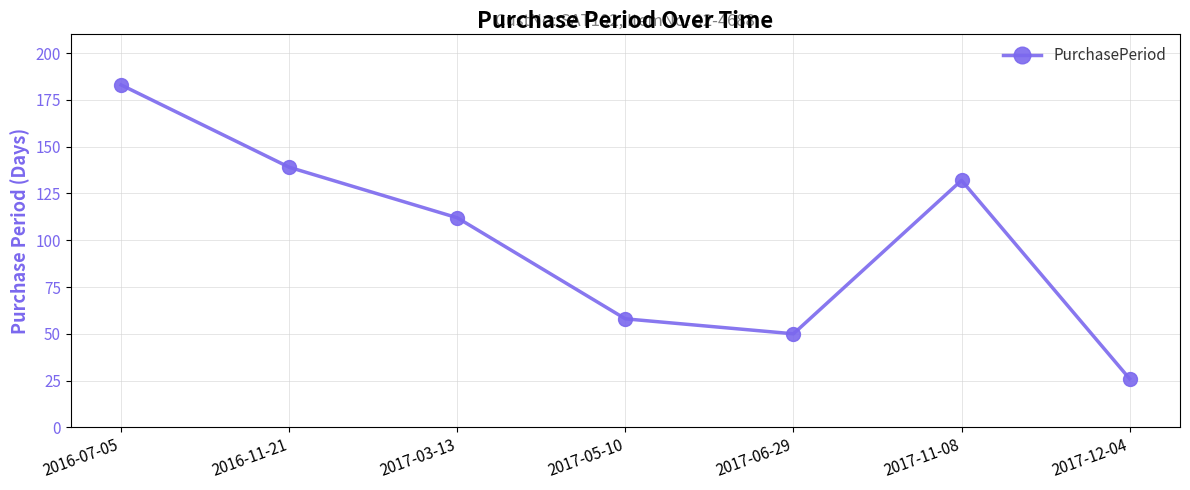

What is the value of the 4th point from the left?

58